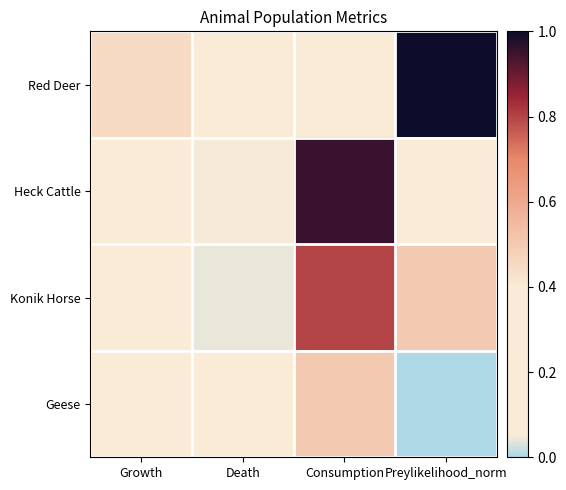

Which series has the largest range (max minus min)?

Red Deer